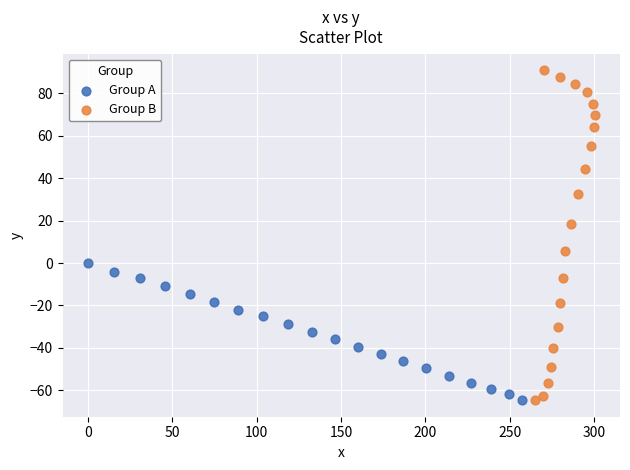

What are all the series names shown in the legend?

Group A, Group B